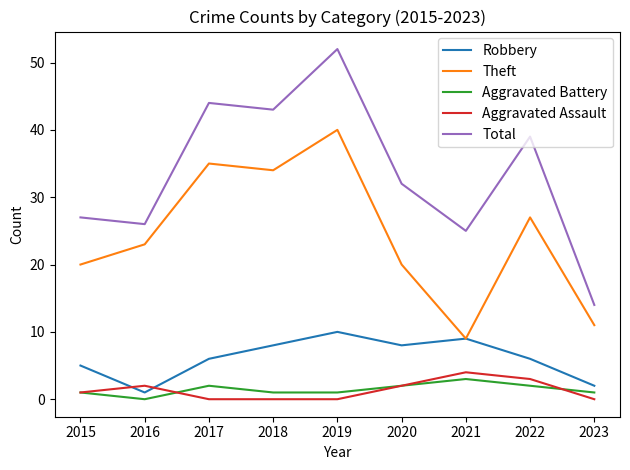

What is the difference between the Theft values at 2020 and 2019?

20